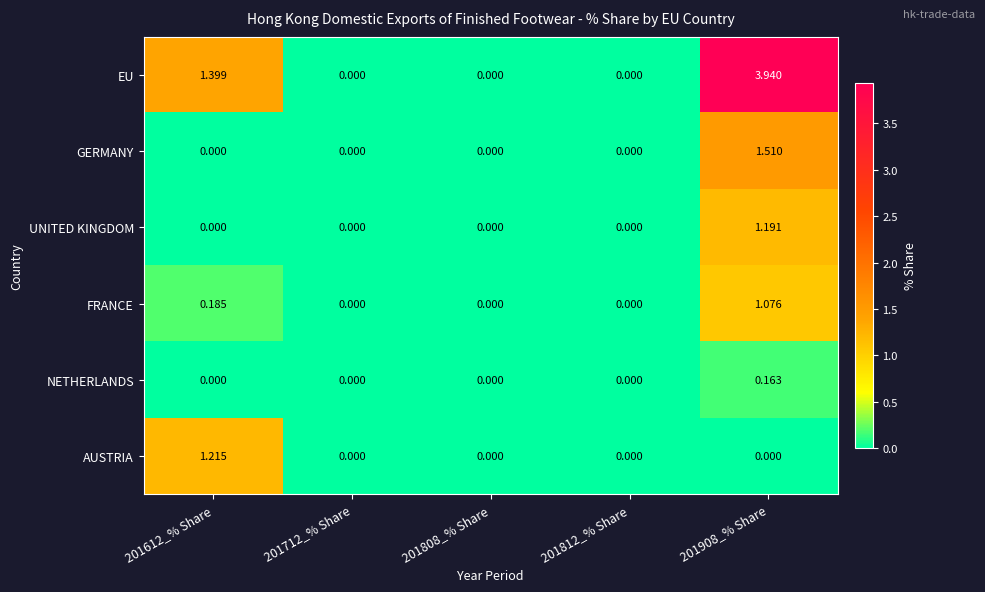

List the series in order of their peak value, highest first.

EU, GERMANY, AUSTRIA, UNITED KINGDOM, FRANCE, NETHERLANDS